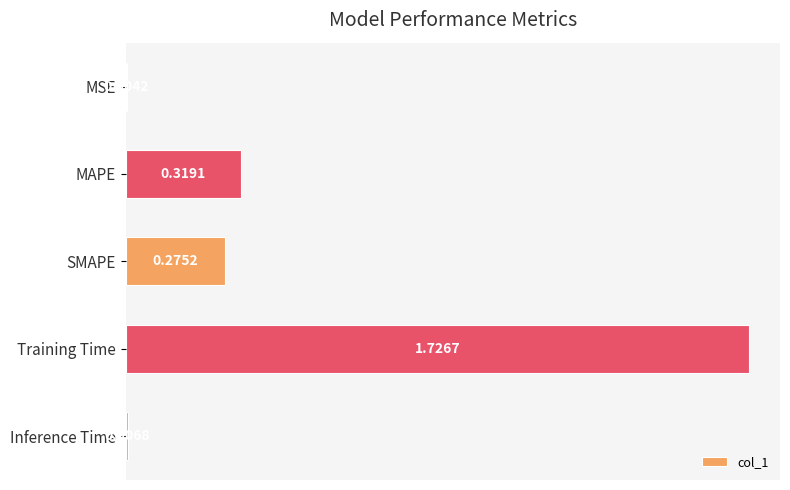

What is the sum of all values?

2.3